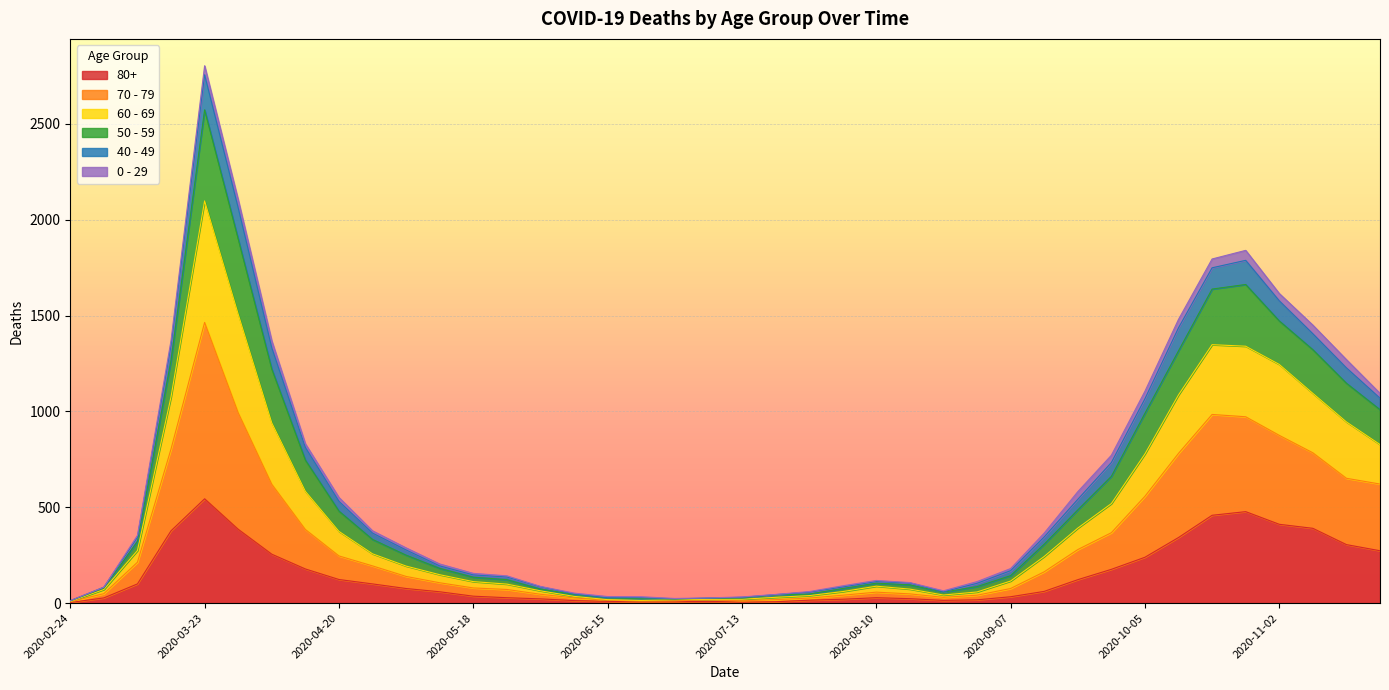

Which category has the highest value in the 80+ series?

2020-03-23